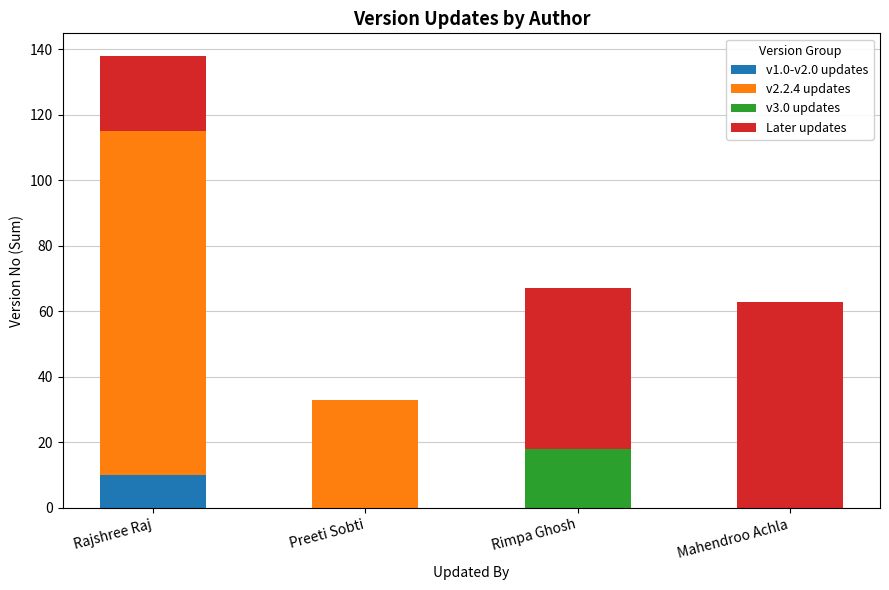

Reading right to left, transcribe the values for v1.0-v2.0 updates.

Mahendroo Achla=0	Rimpa Ghosh=0	Preeti Sobti=0	Rajshree Raj=10